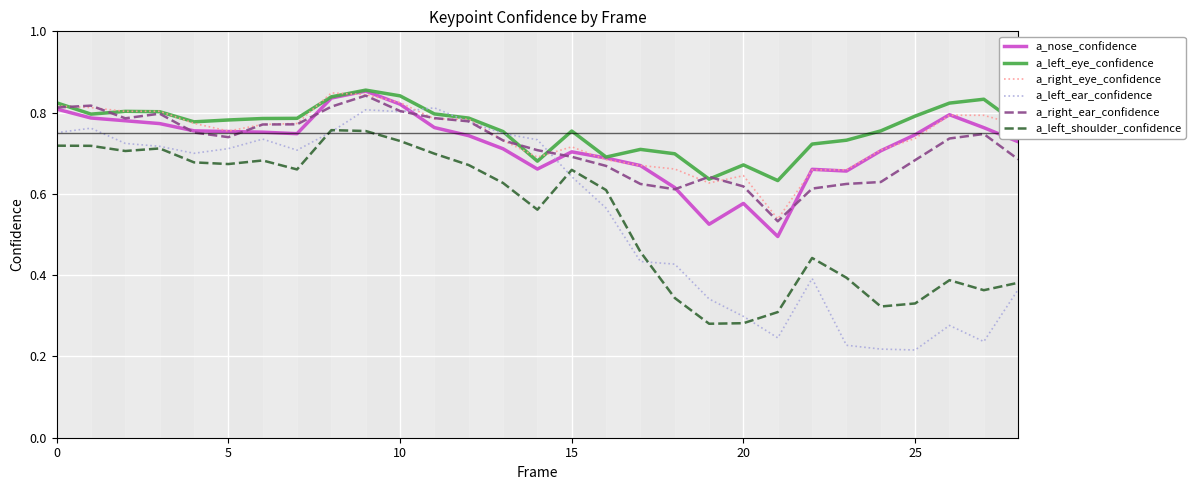

Which series has the widest spread of values?

a_left_ear_confidence